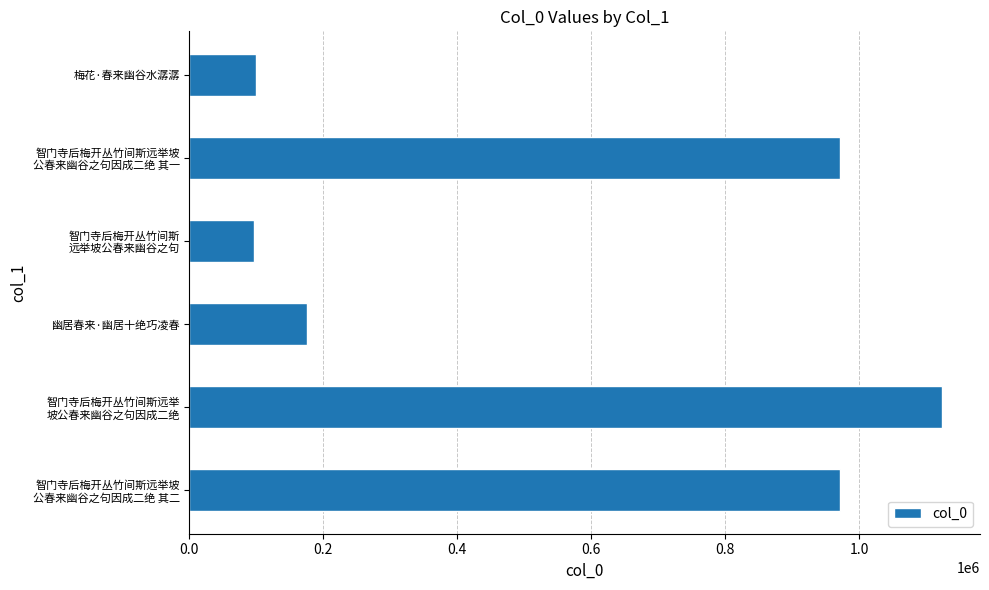

What is the difference between the maximum and second lowest values?

1024185